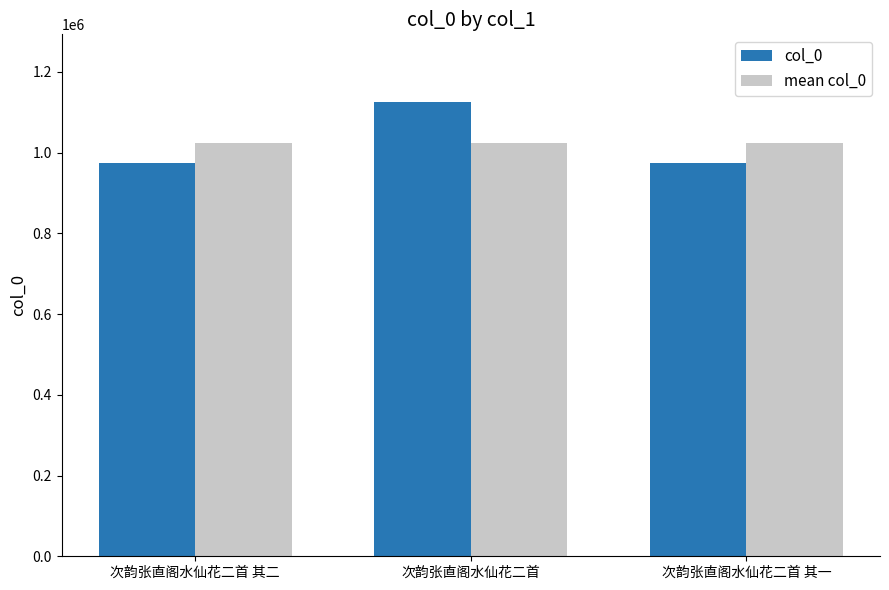

At which label is col_0 closest to 1049798?

次韵张直阁水仙花二首 其一